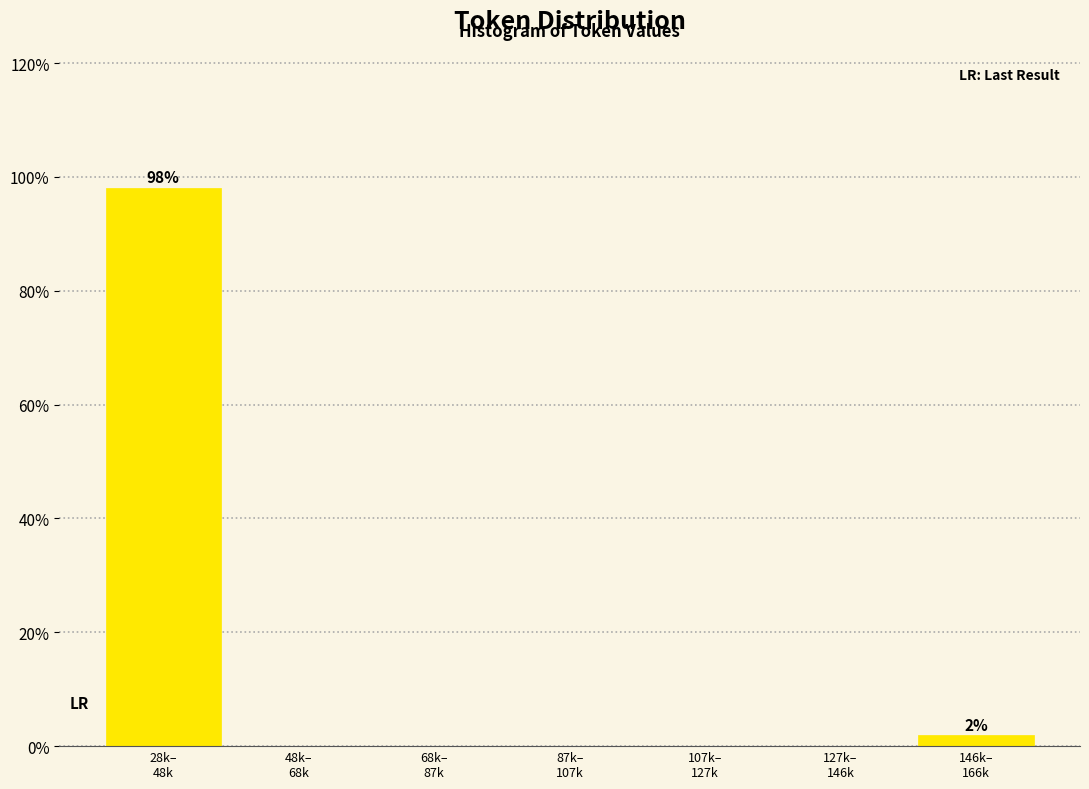

What is the greatest value displayed?

98.1